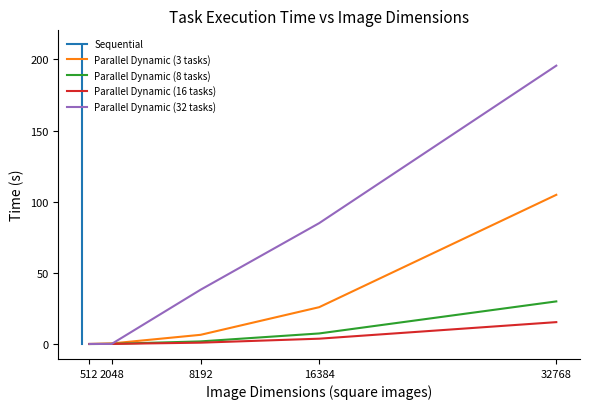

Which series has the widest spread of values?

Sequential